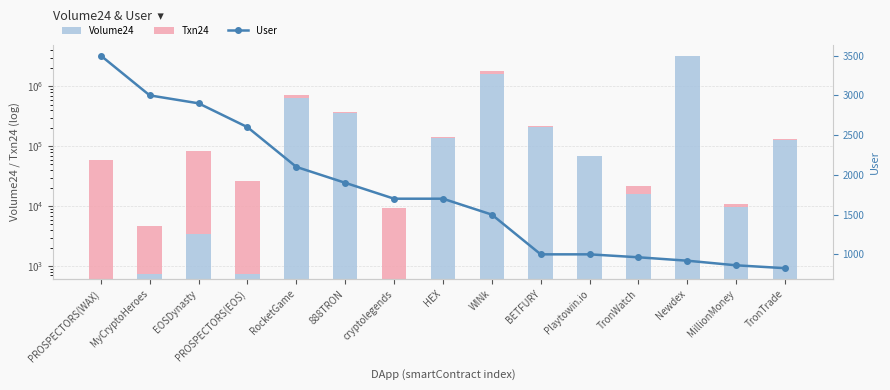

Rank the categories by User value from lowest to highest.

TronTrade, MillionMoney, Newdex, TronWatch, BETFURY, Playtowin.io, WINk, cryptolegends, HEX, 888TRON, RocketGame, PROSPECTORS(EOS), EOSDynasty, MyCryptoHeroes, PROSPECTORS(WAX)